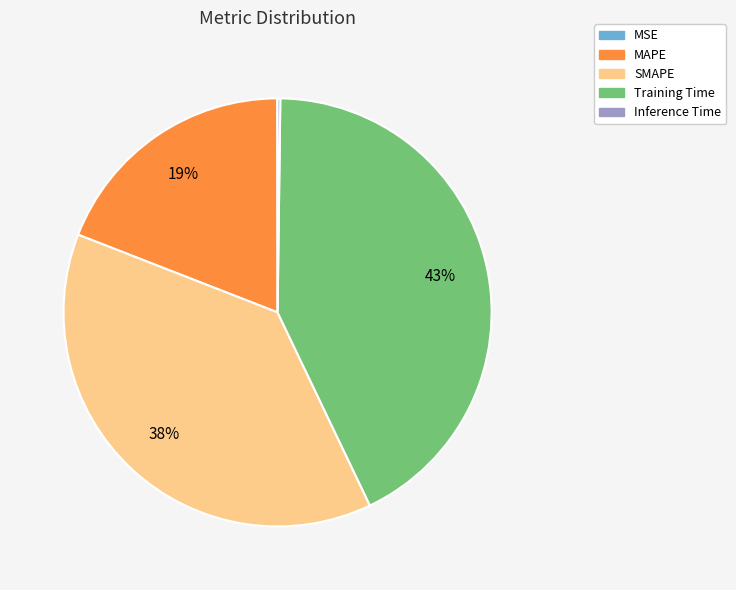

To the nearest percent, what is the average slice percentage?

20%